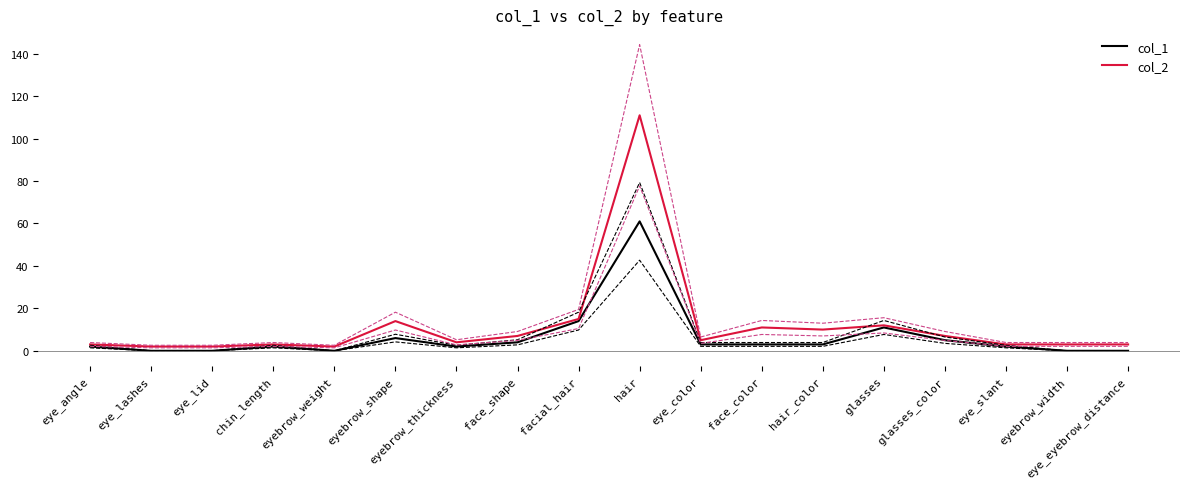

What is the difference between the highest and lowest values at hair_color?

7